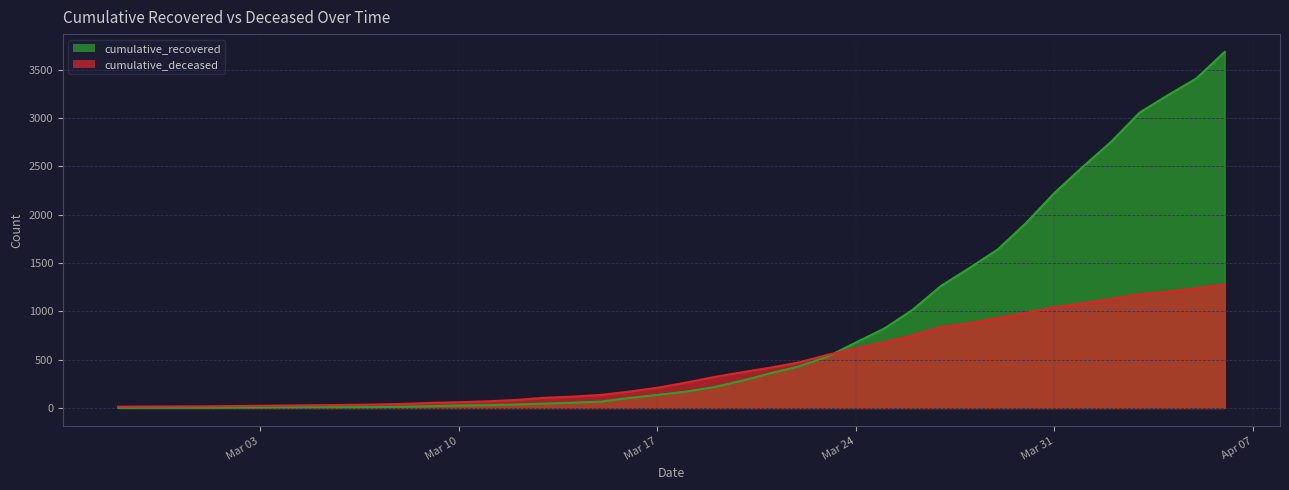

Which series has the largest total across all categories?

cumulative_recovered